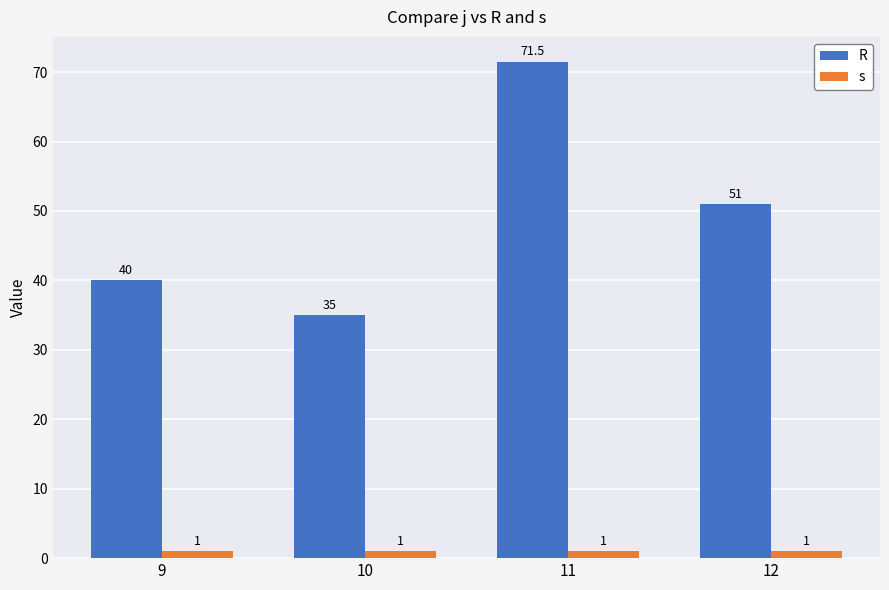

Rank the series by their average value, from lowest to highest.

s, R